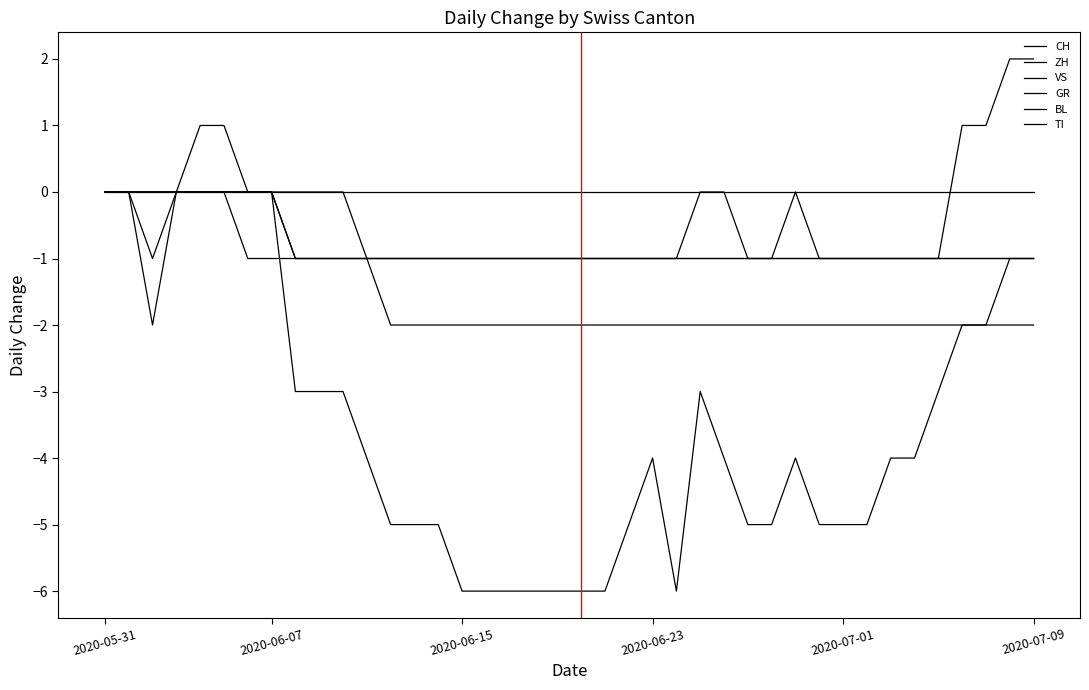

Which series has the largest total across all categories?

BL